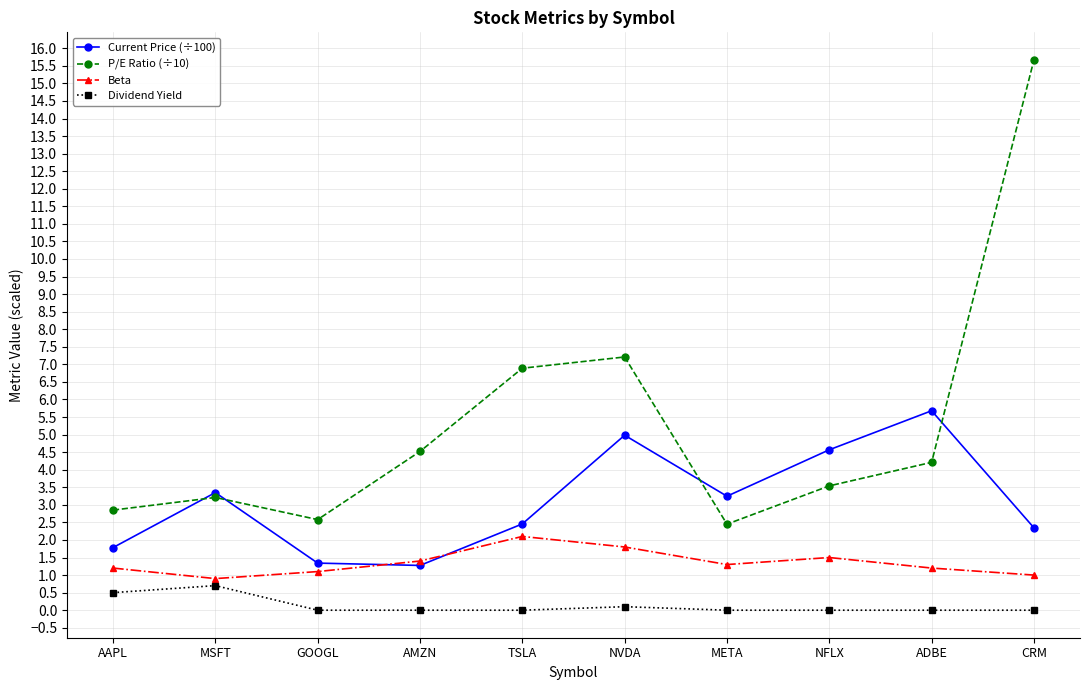

What is the spread (max minus min) of values at NFLX?

4.6